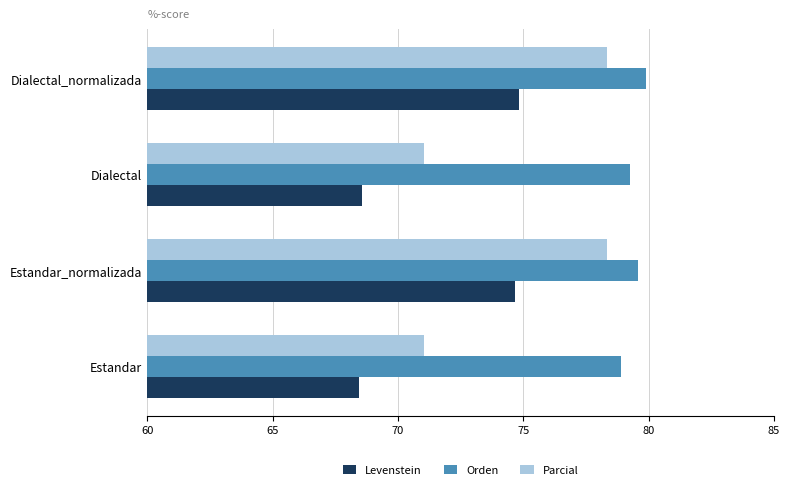

Count the number of data series in this chart.

3